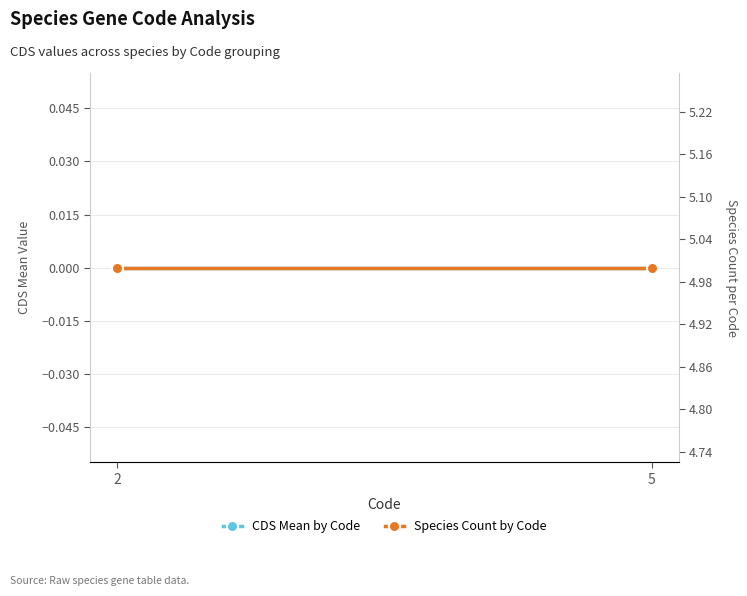

What is the value of the Species Count by Code point at the 2nd from the left?

5